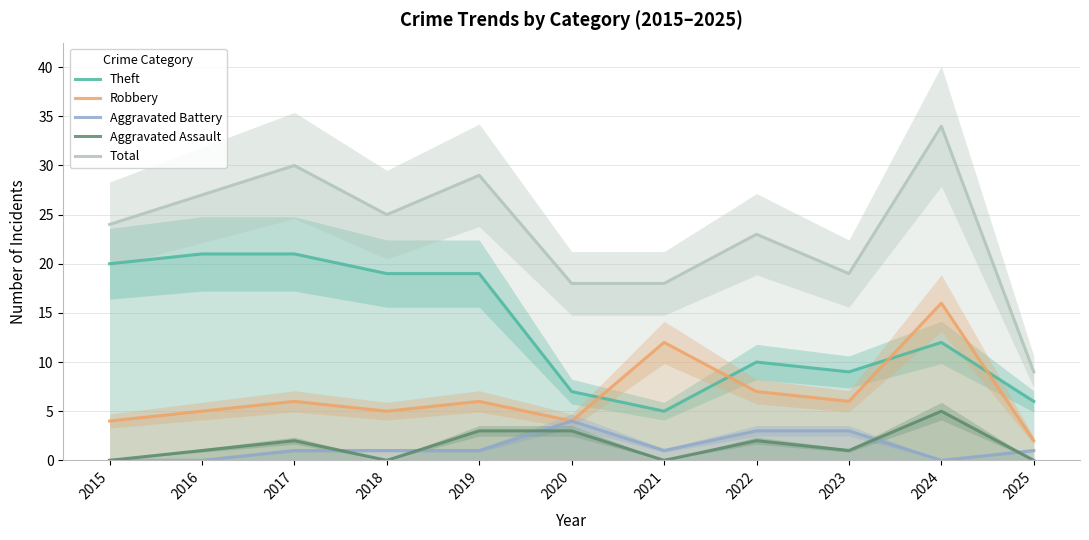

True or false: Aggravated Assault and Robbery cross at least once.

False